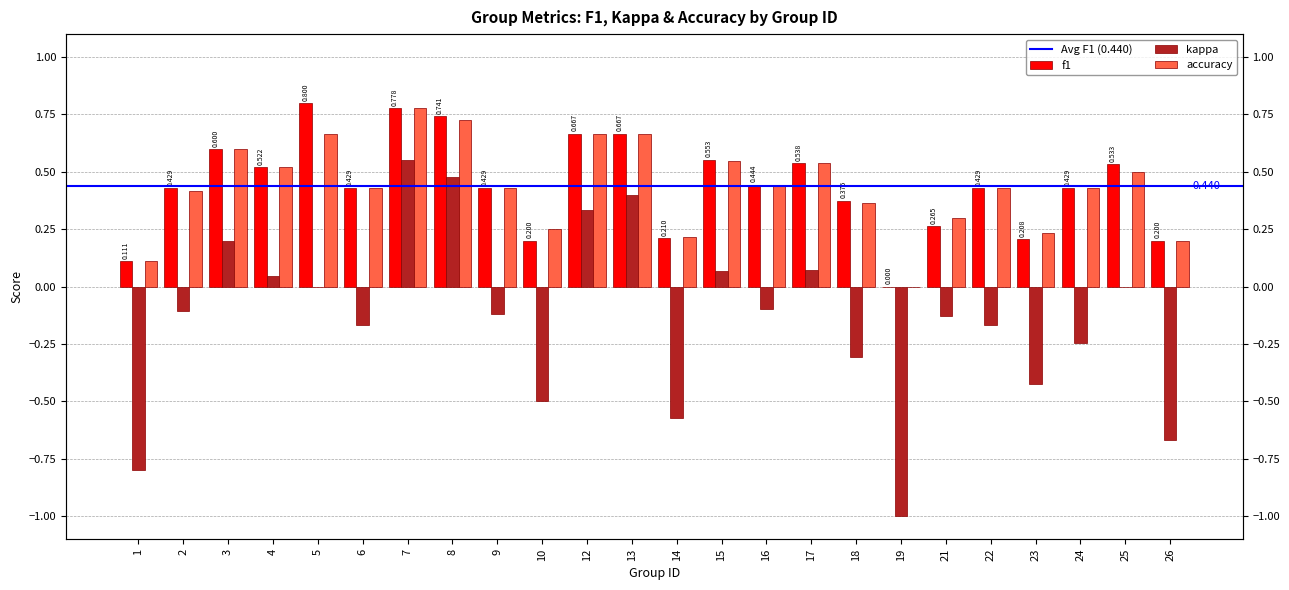

What is the total value across all series at 22?

0.7